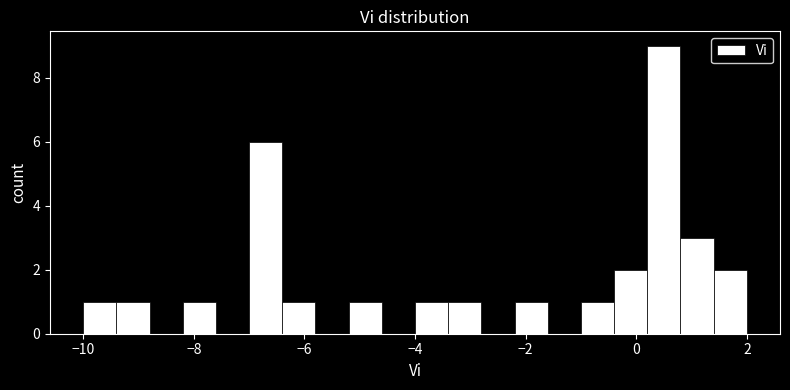

Read against the x-axis, roughly where is the centre of the tallest bar?

0.6